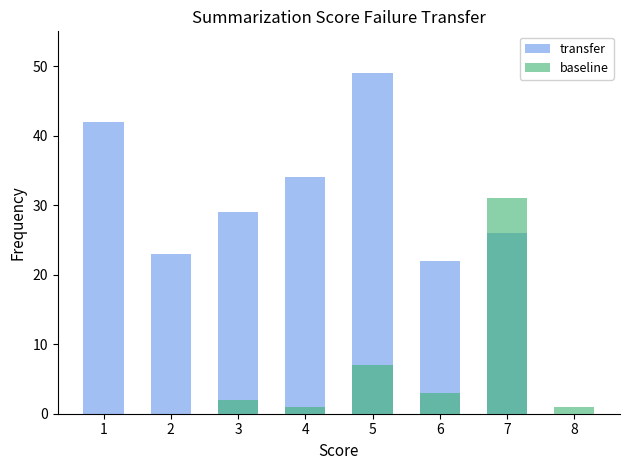

How many bars are there in each group?

2